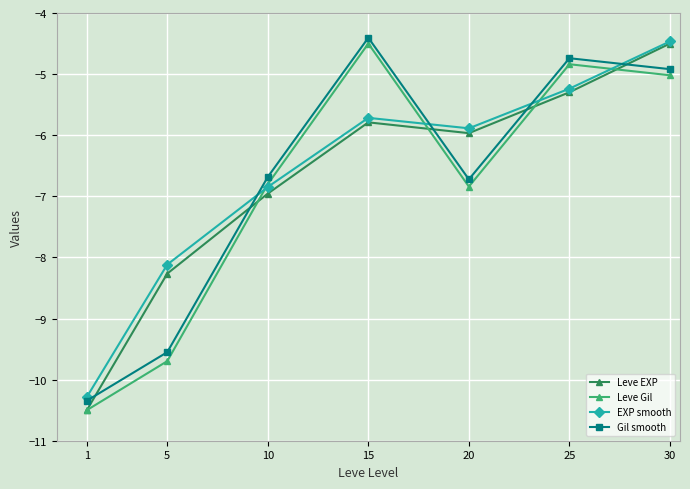

How many intersections are there between EXP smooth and Leve Gil?

4